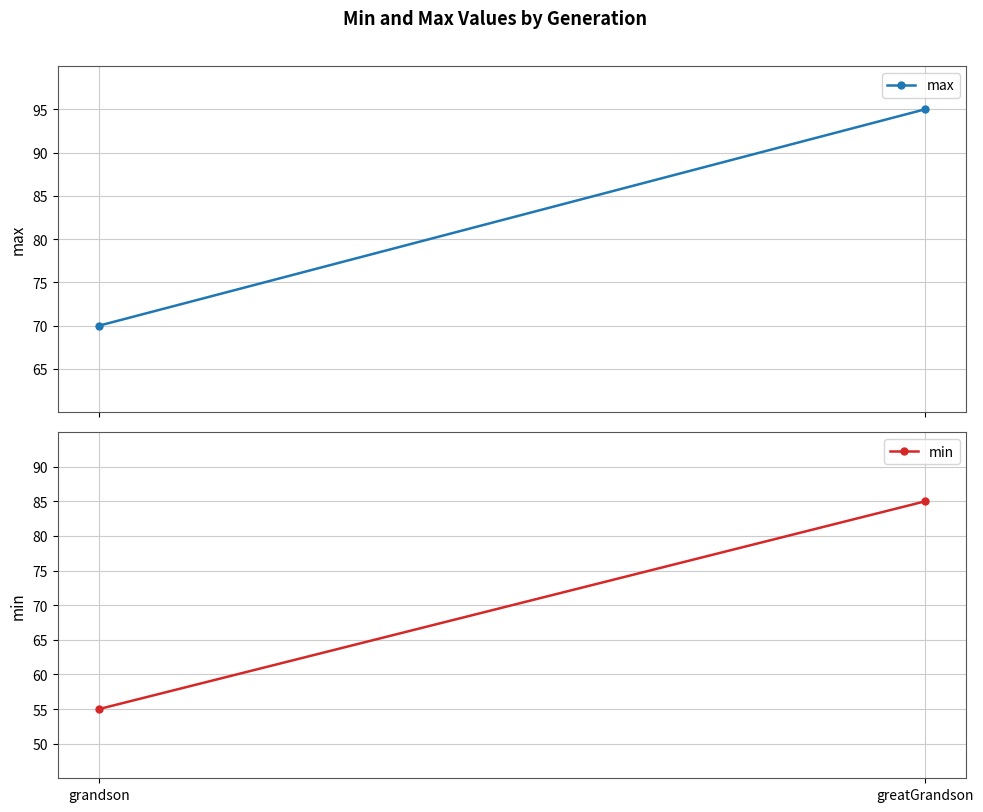

What is the maximum value for min?

85